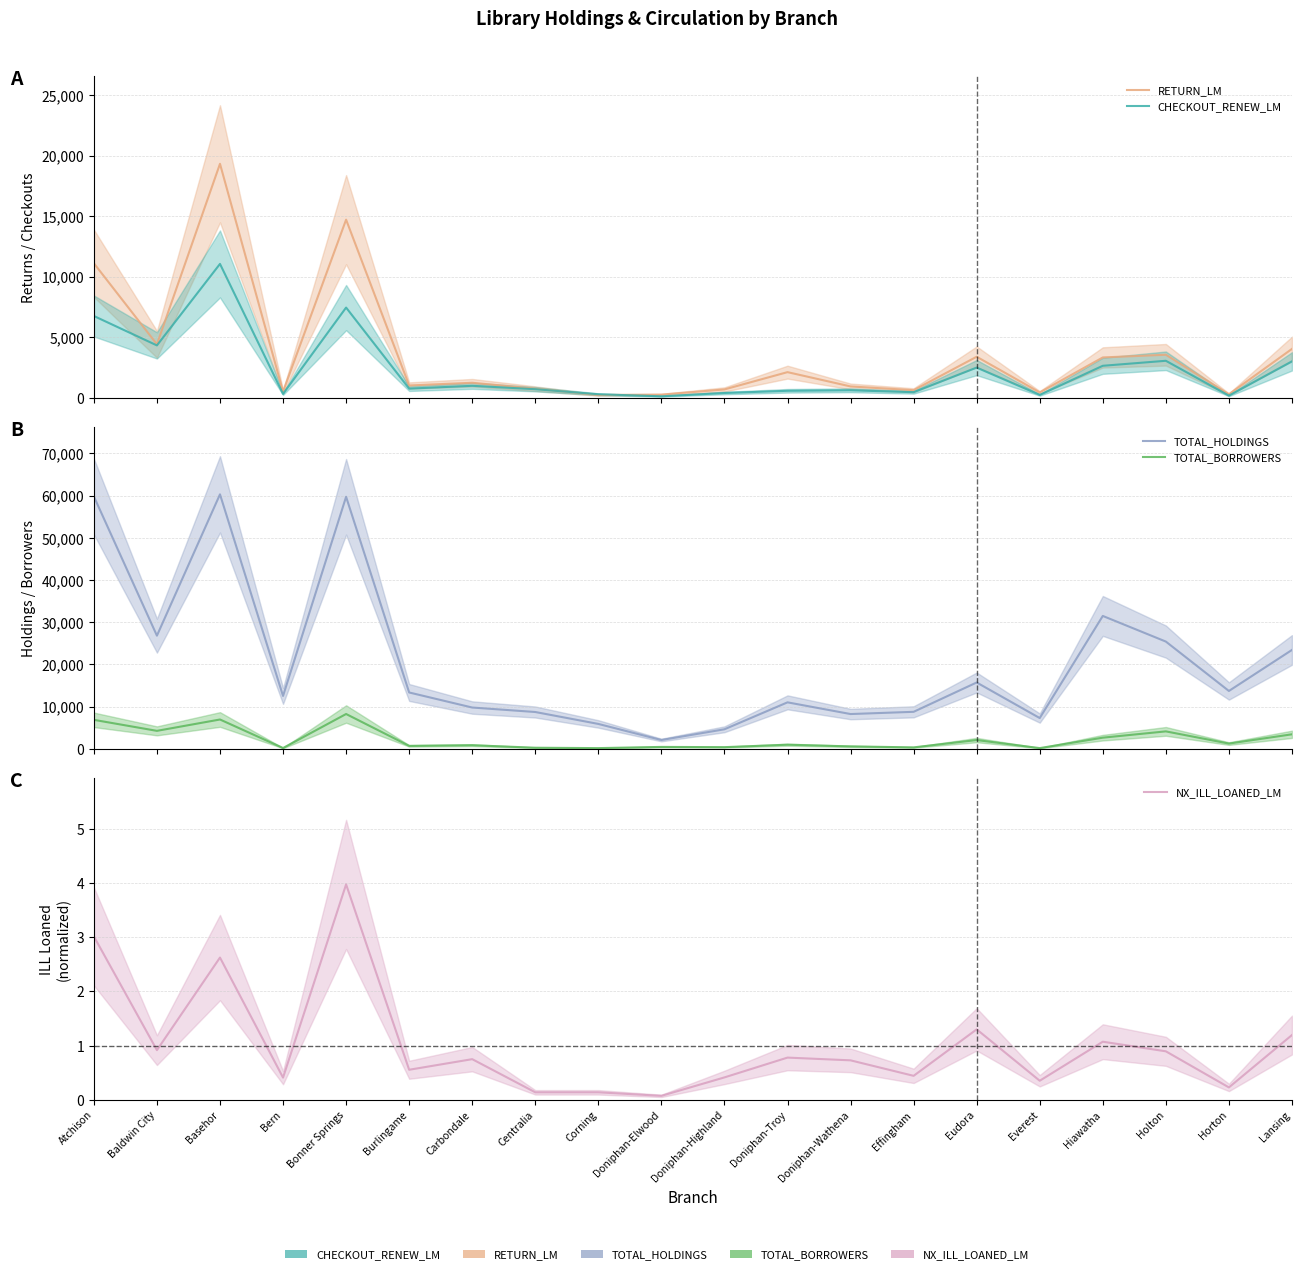

What is the label of the 17th point from the right?

Bern